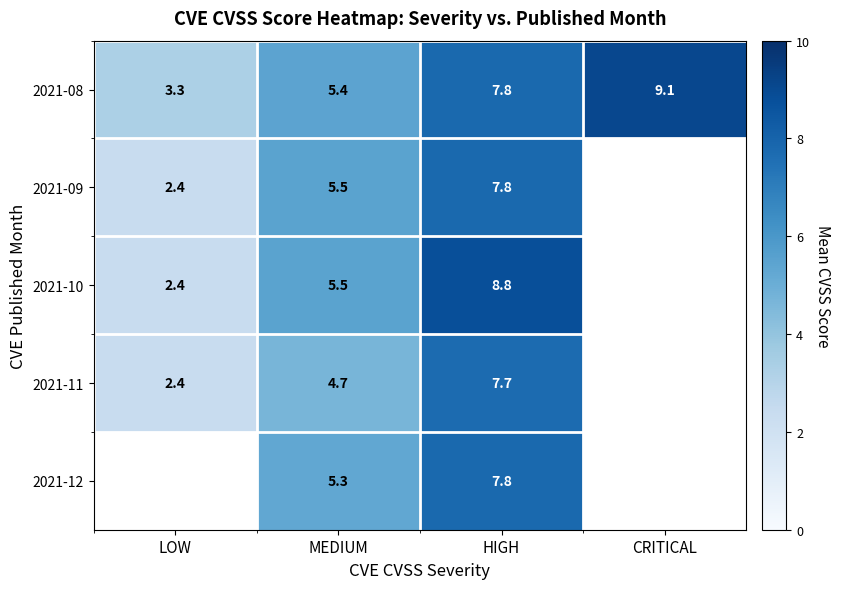

Which has a higher value, LOW or HIGH?

HIGH